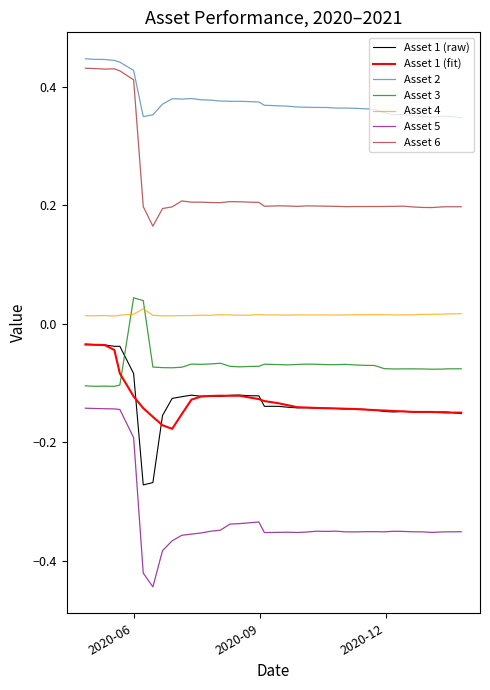

How many lines are shown in the chart?

7